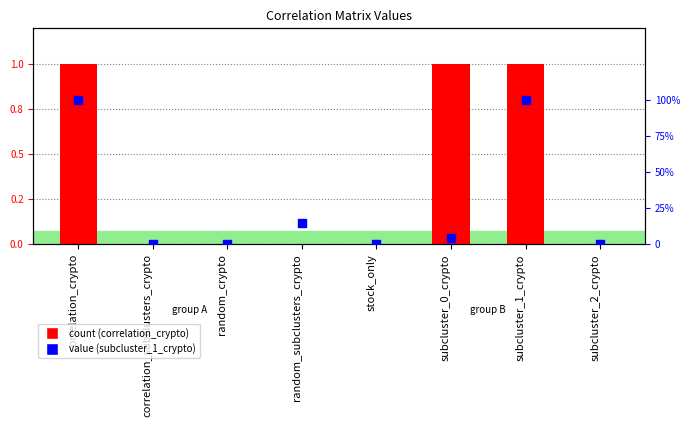

At how many categories does at least one series exceed 0?

4